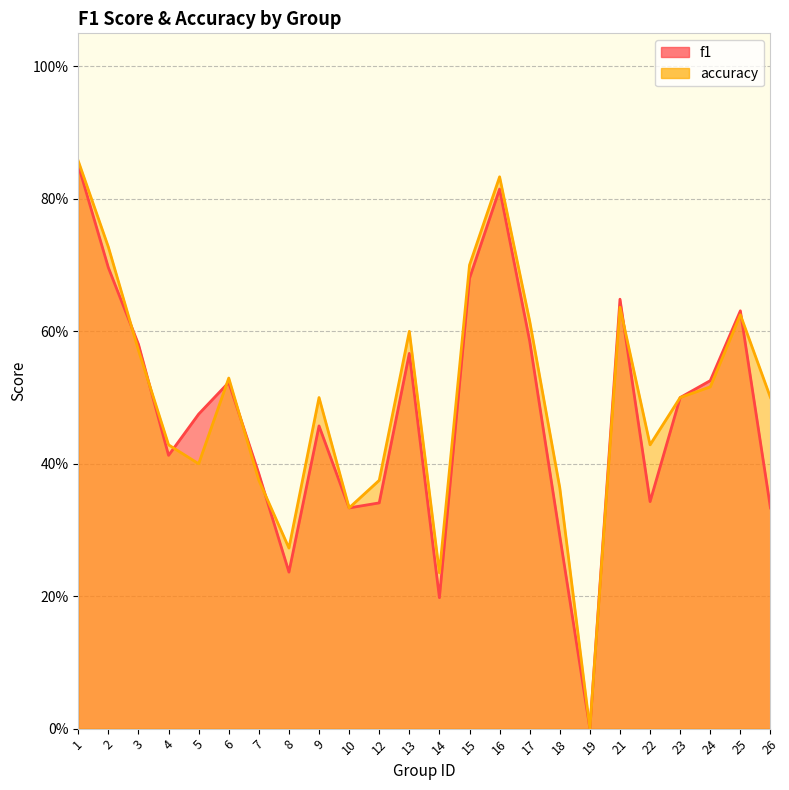

Which series has the largest range (max minus min)?

accuracy